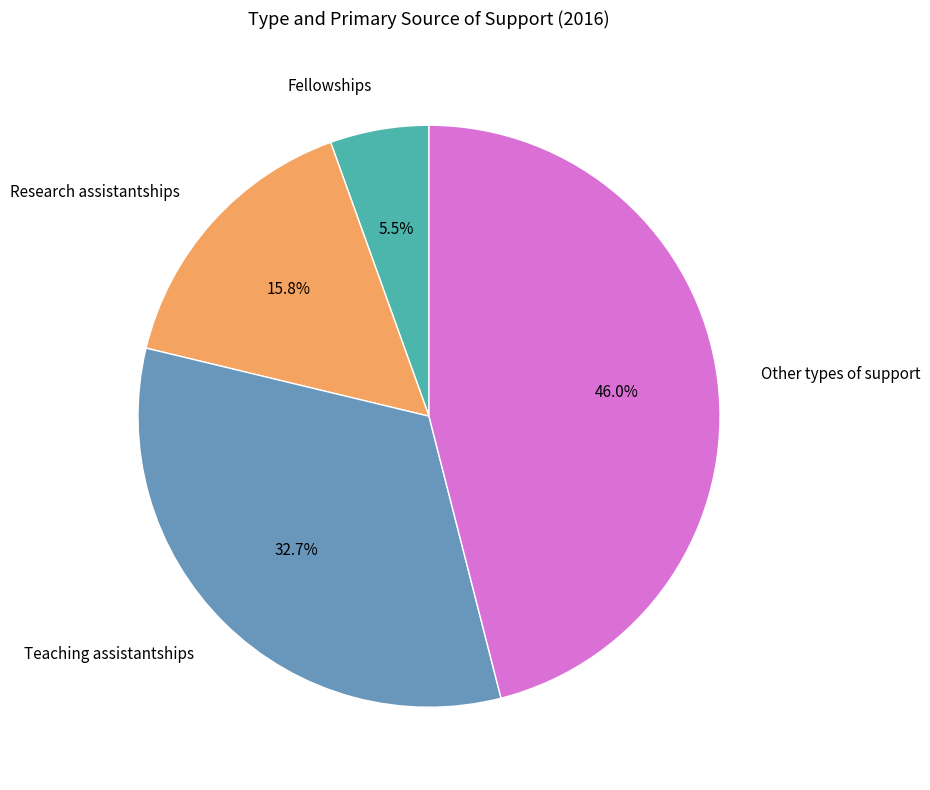

To the nearest percent, what is the average slice percentage?

25%